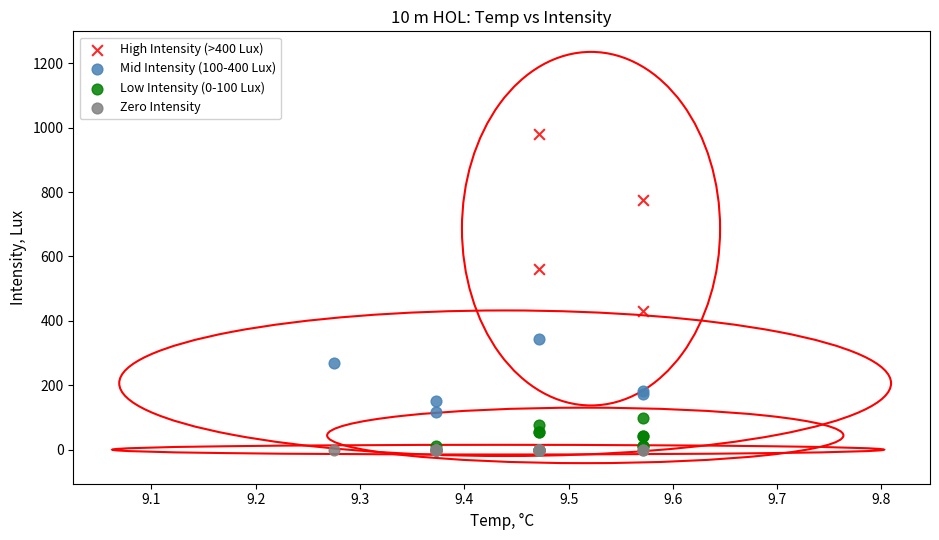

Which series contains the highest Y value?

High Intensity (>400 Lux)